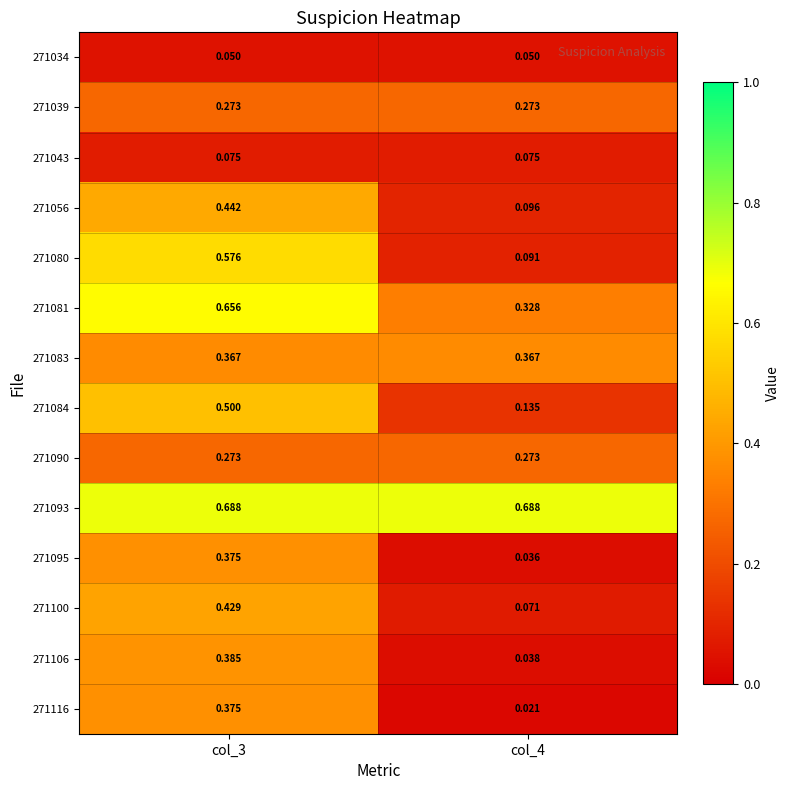

Is the value of 271090 at col_4 greater than the value of 271056 at col_4?

Yes